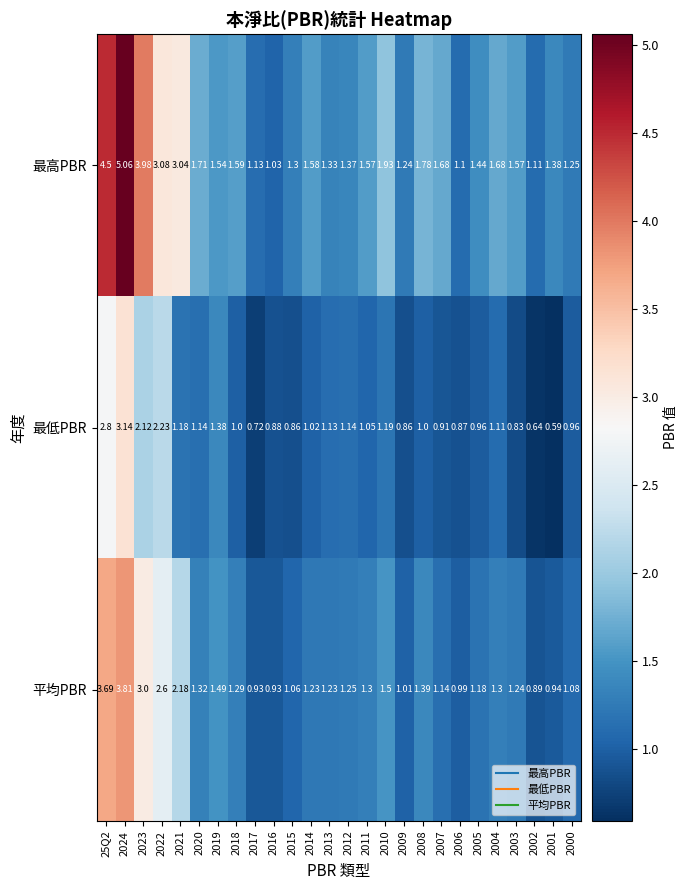

Is the value of 平均PBR at 2018 greater than the value of 最低PBR at 2006?

Yes